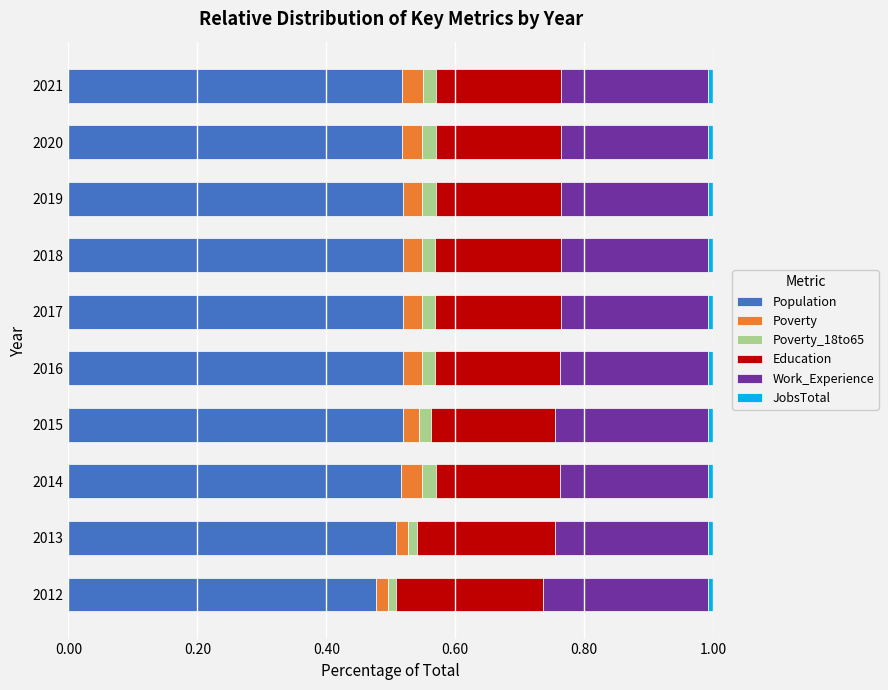

At which label does Population reach its minimum?

2012